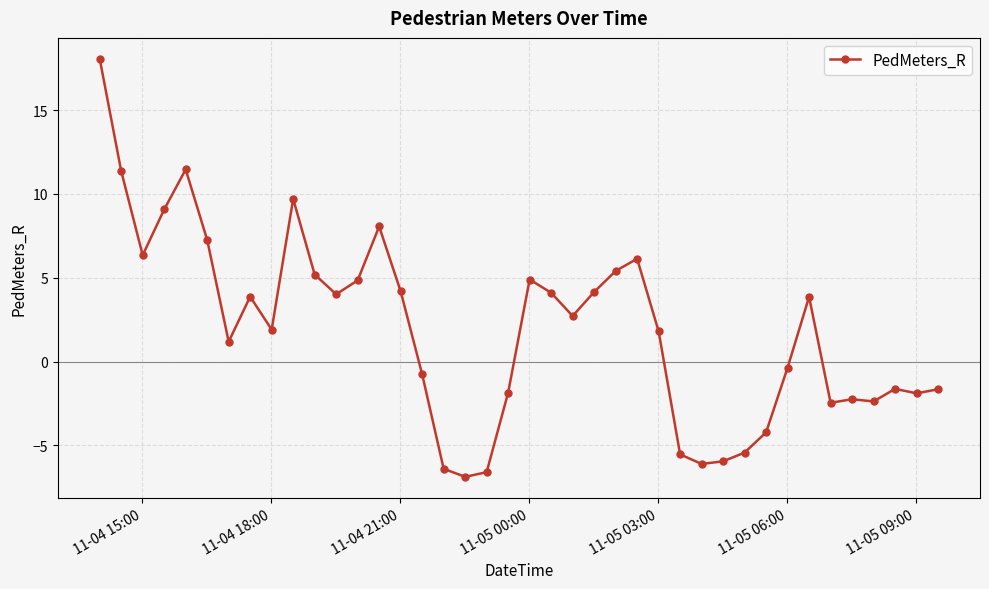

What is the value of the 32nd point from the left?

-4.2